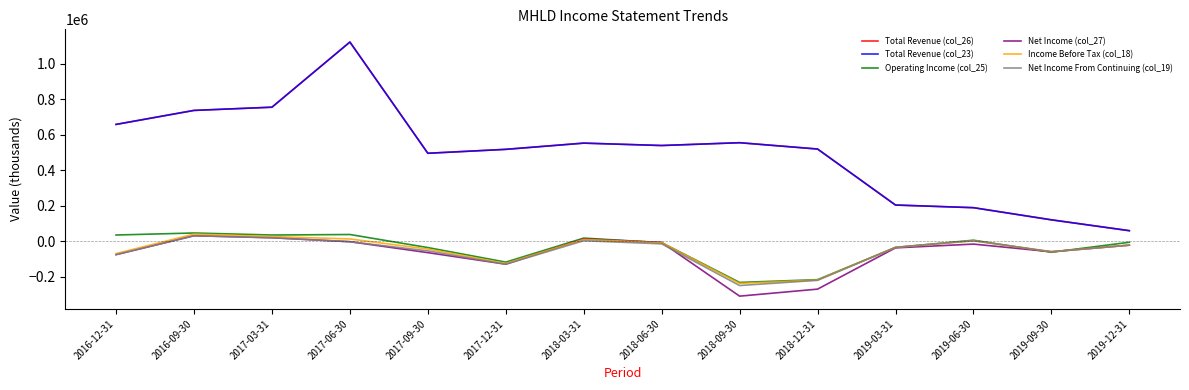

What is the difference between the maximum and minimum values in the Operating Income (col_25) series?

278700